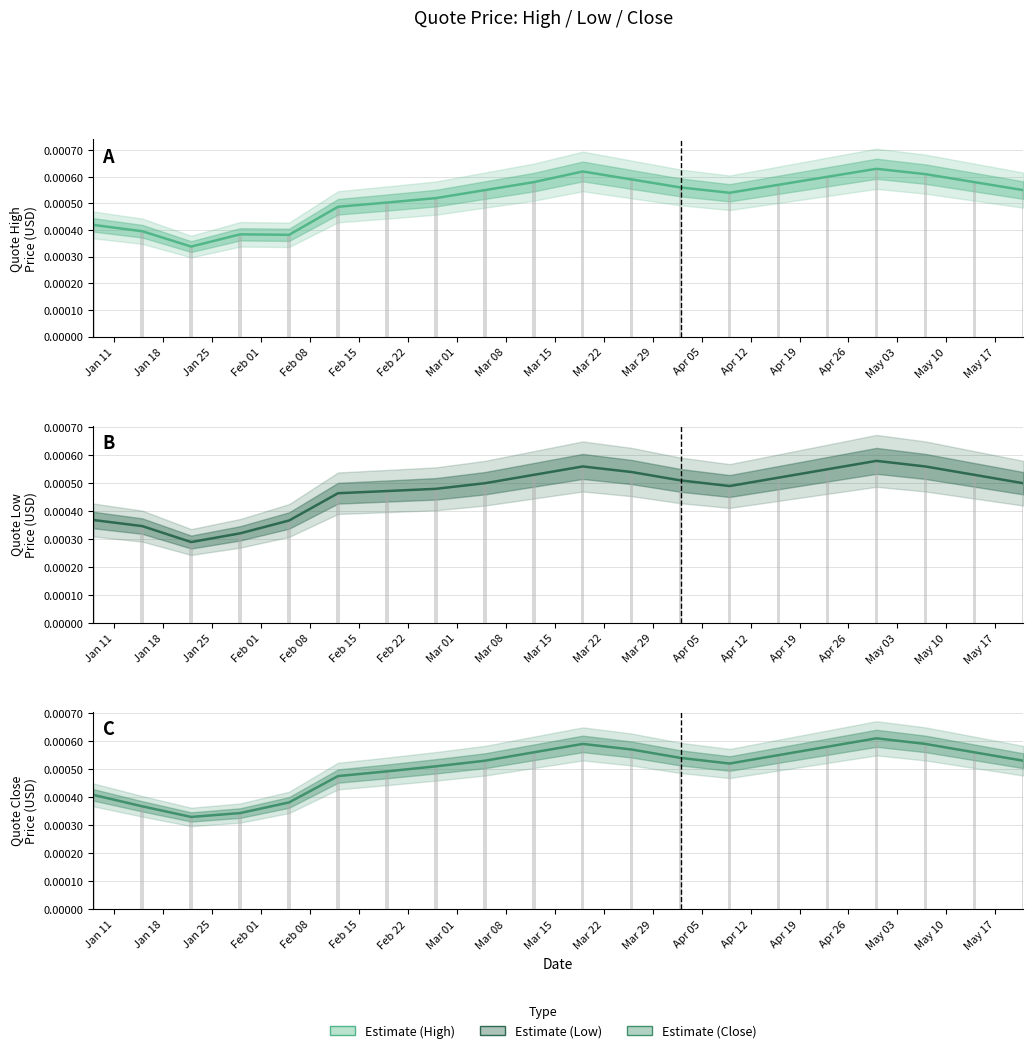

Where is quoteClose bars nearest to the value 0?

Jan 25